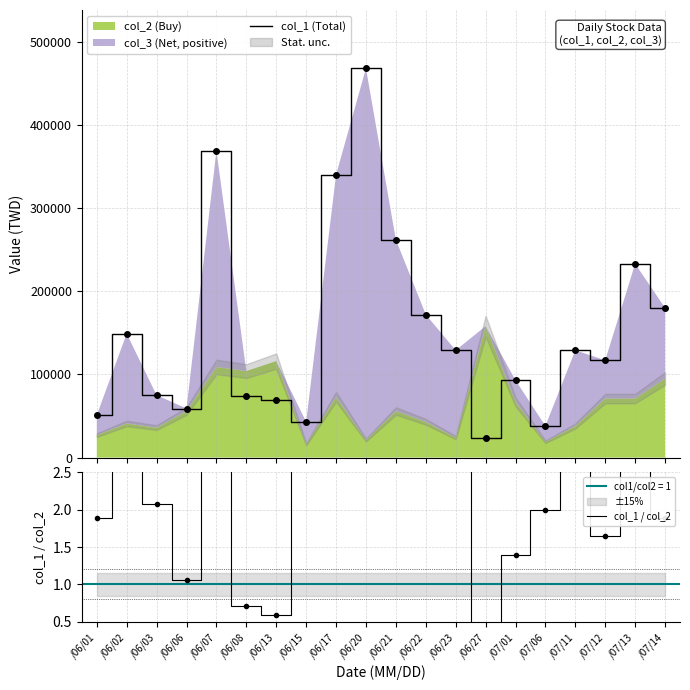

What is the total value across all series at /06/15?

43002.7